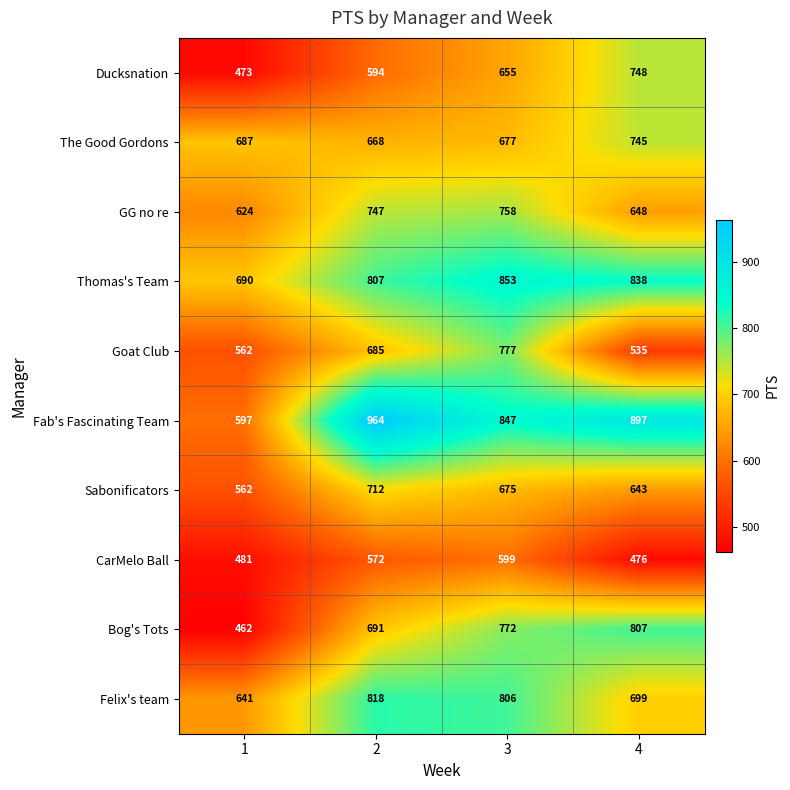

What is the difference between the highest and lowest values at 3?

254